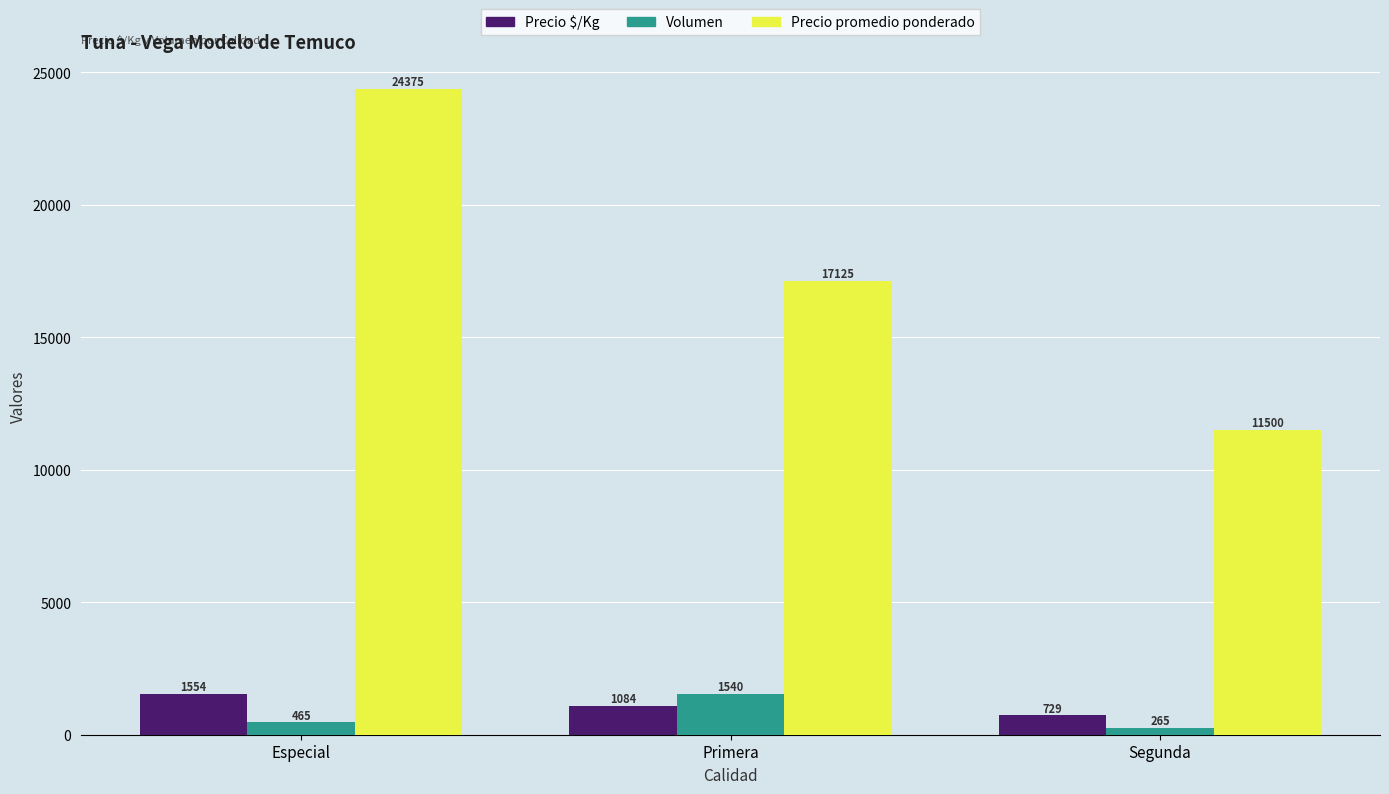

At Segunda, list the series in order from smallest to largest.

Volumen, Precio $/Kg, Precio promedio ponderado